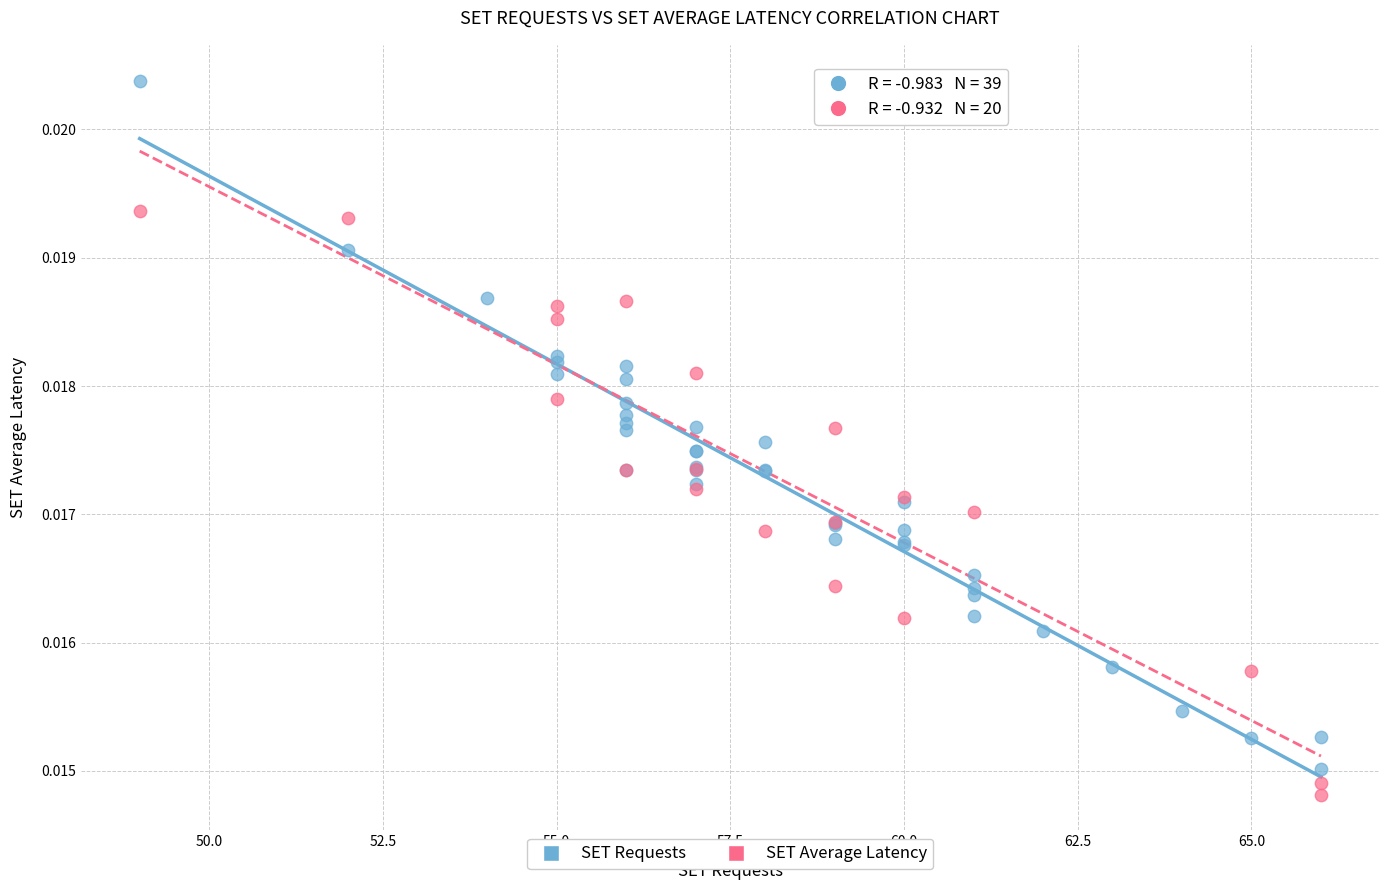

Which series has the largest Y range (max minus min)?

SET Requests